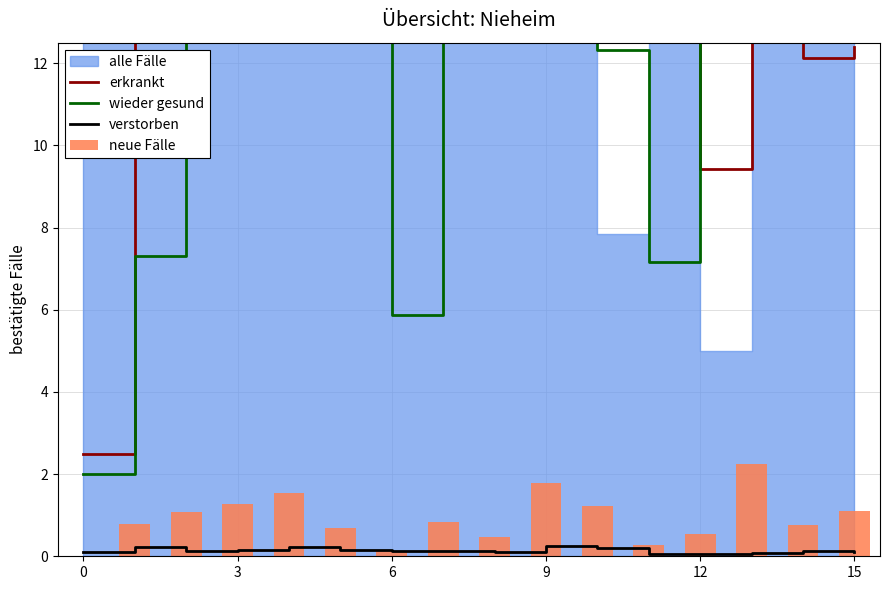

True or false: verstorben has a value of 0.1 at 15.

True